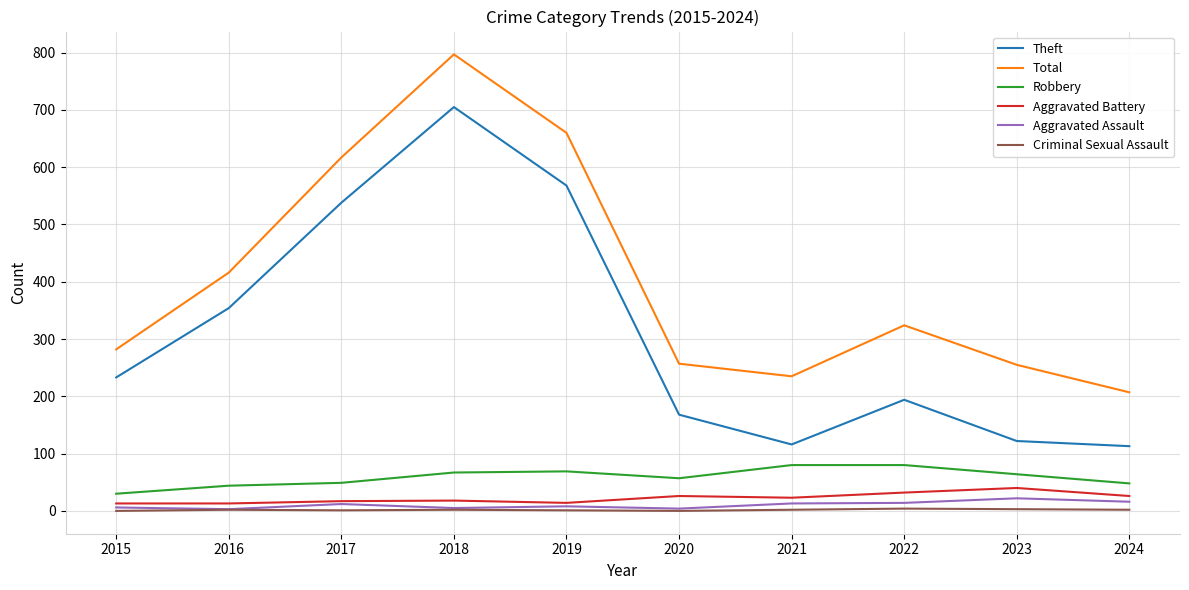

What is the spread (max minus min) of values at 2016?

414